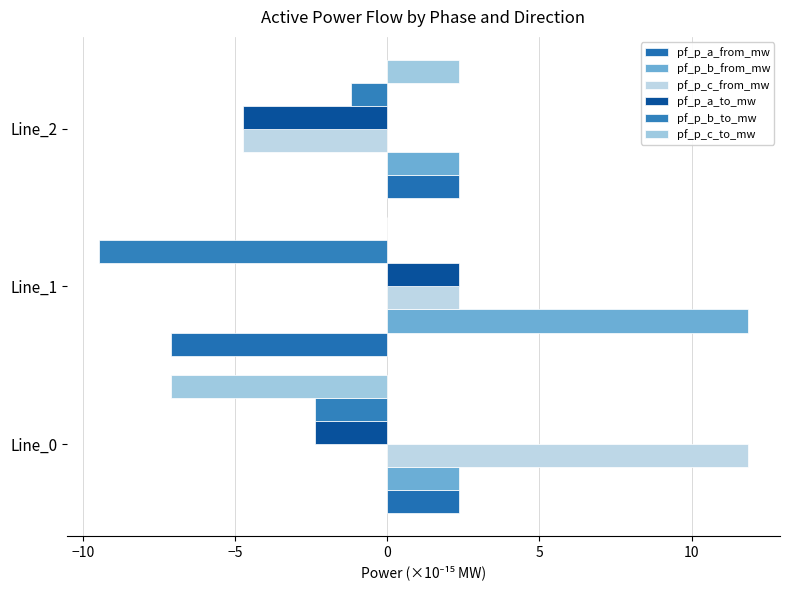

Which series has the largest range (max minus min)?

pf_p_c_from_mw